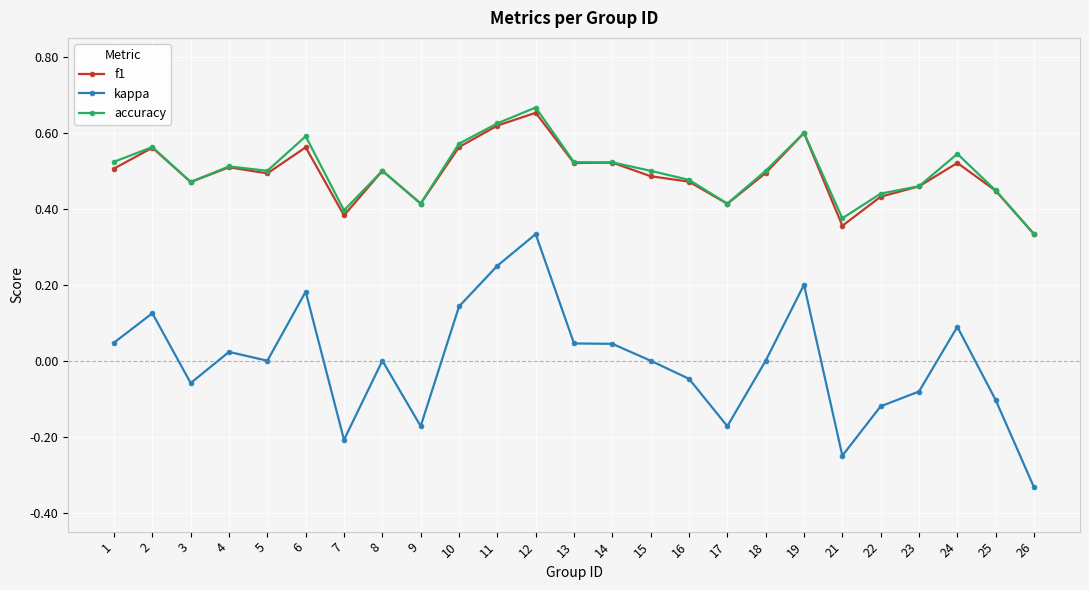

Where is accuracy nearest to the value 0?

26